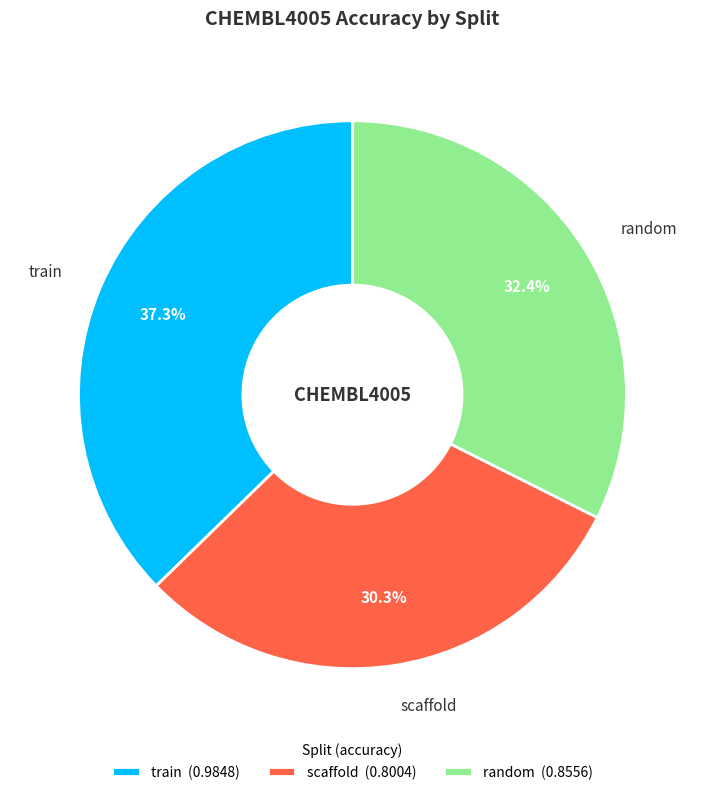

Do scaffold and train together represent more than half of the pie?

Yes